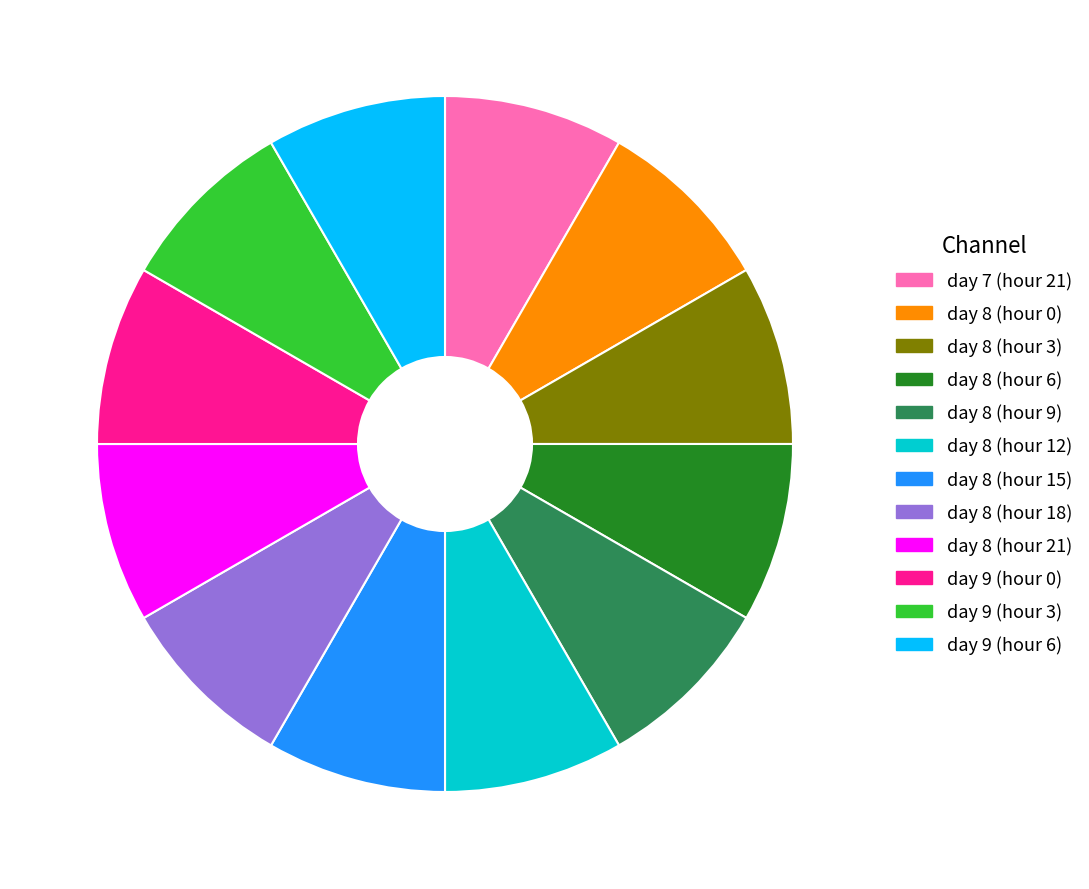

Is there a majority slice in this chart?

No